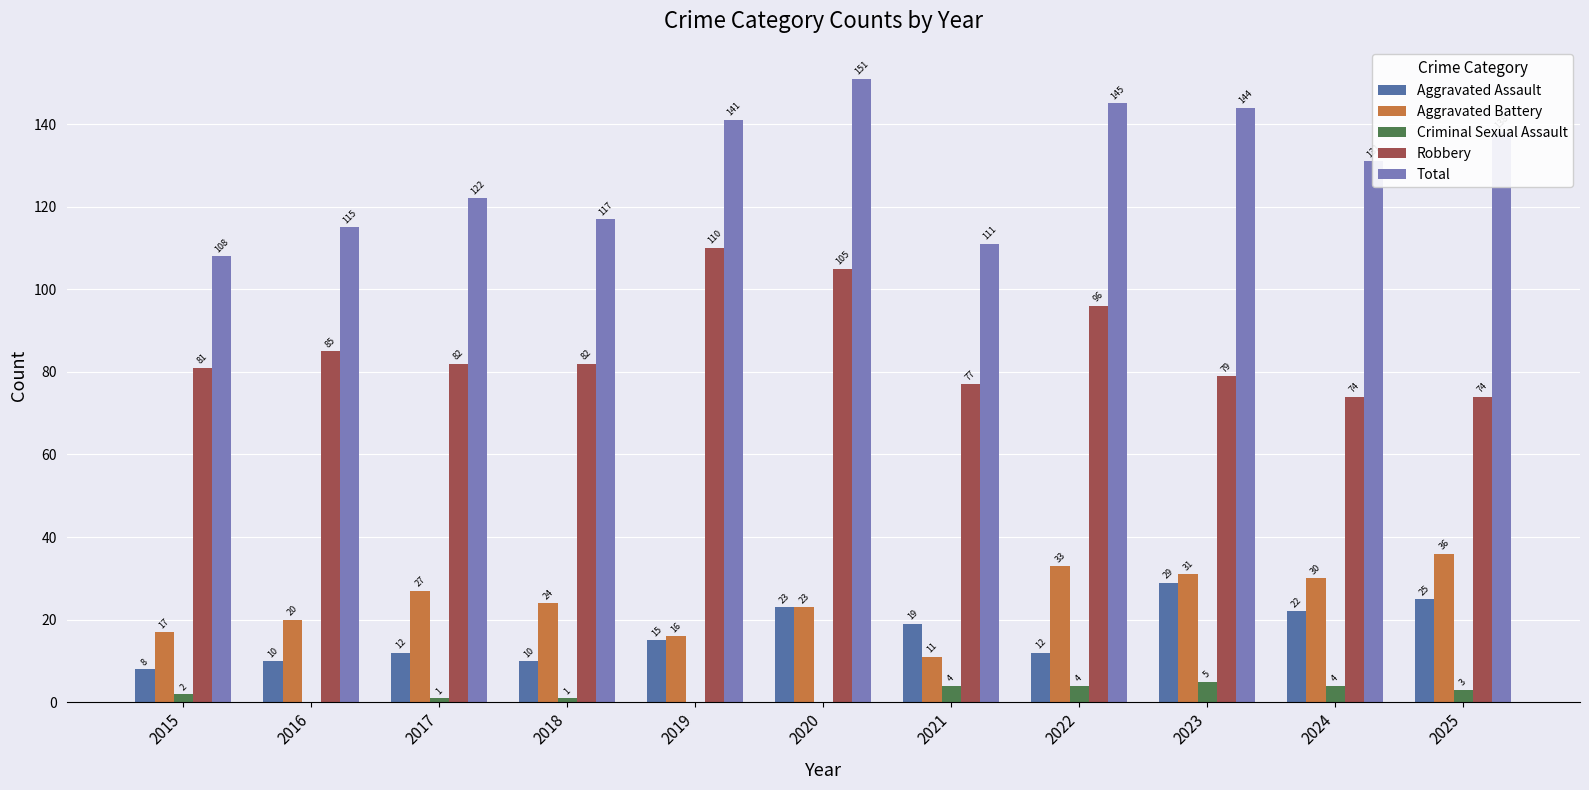

Does the chart contain stacked bars?

No